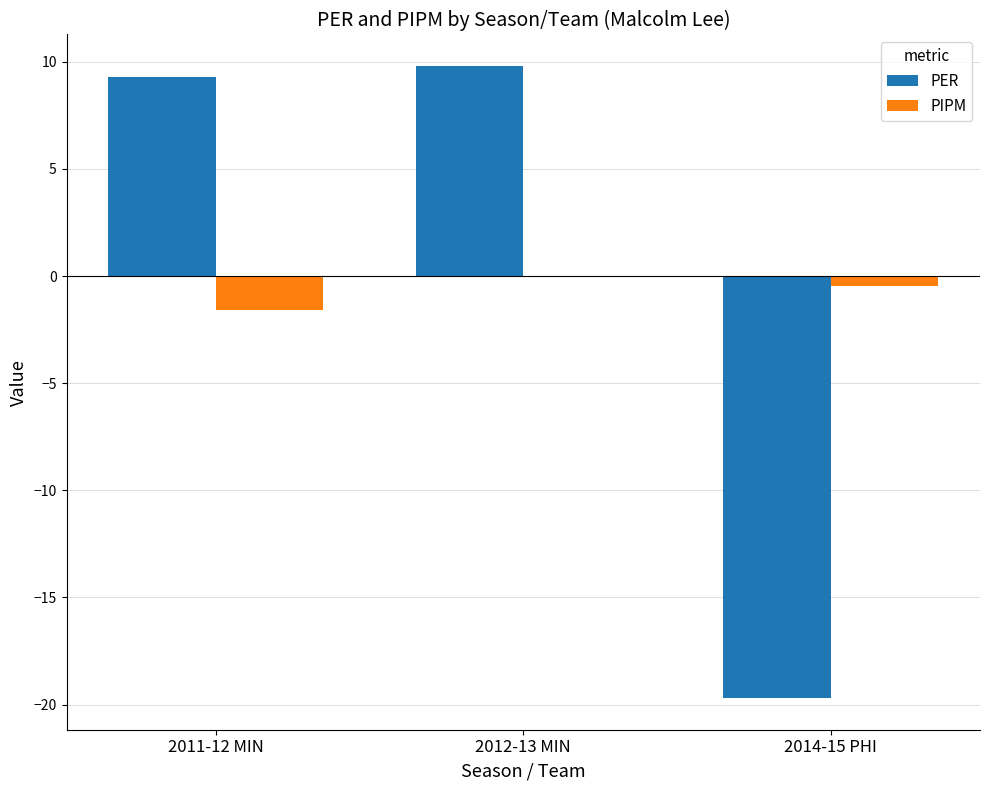

Is it true that PER equals 17.2 at 2012-13 MIN?

False